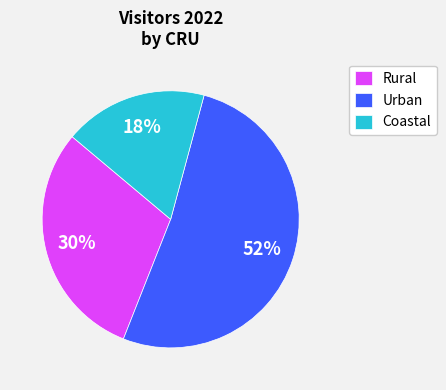

To the nearest percent, what portion does Rural represent?

30%